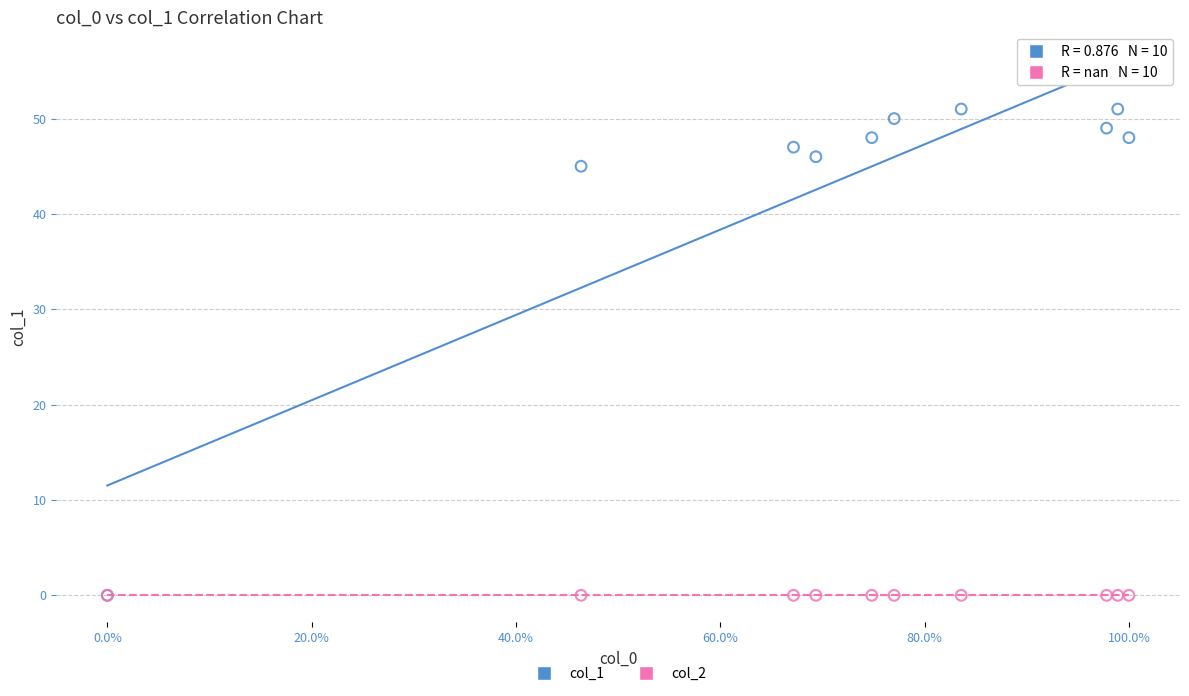

What are all the series names shown in the legend?

col_1, col_2